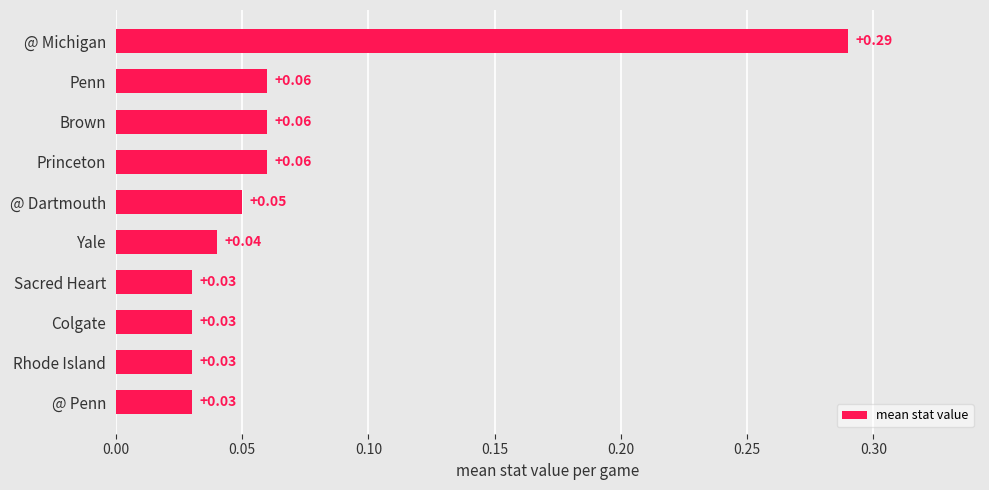

What is the label of the 5th bar from the top?

@ Dartmouth